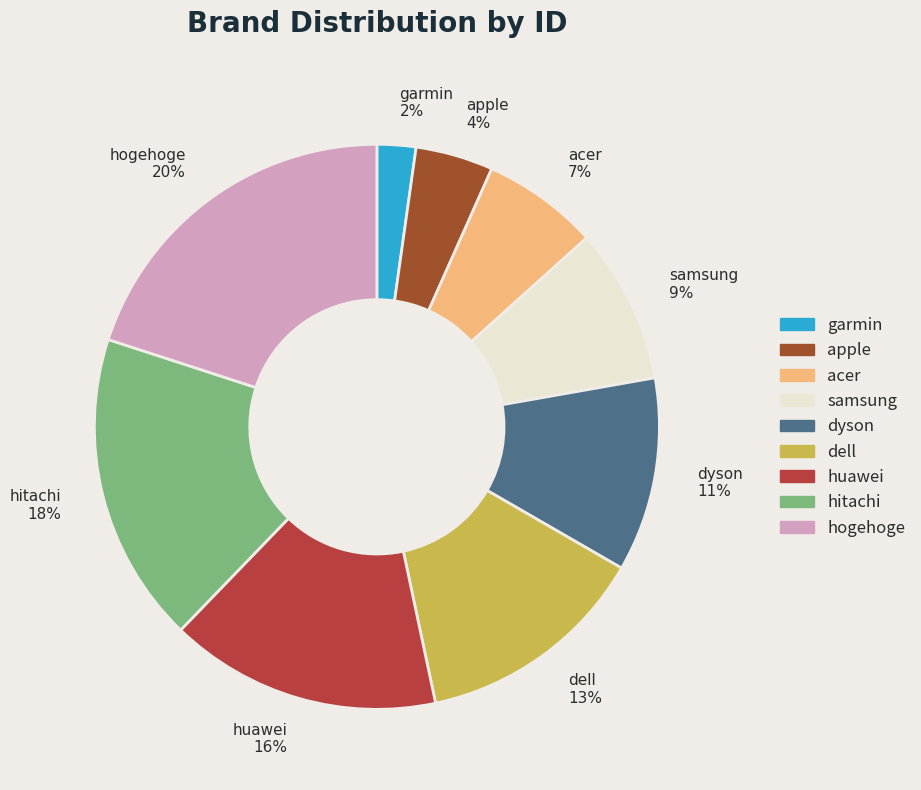

Which slice is the smallest?

garmin